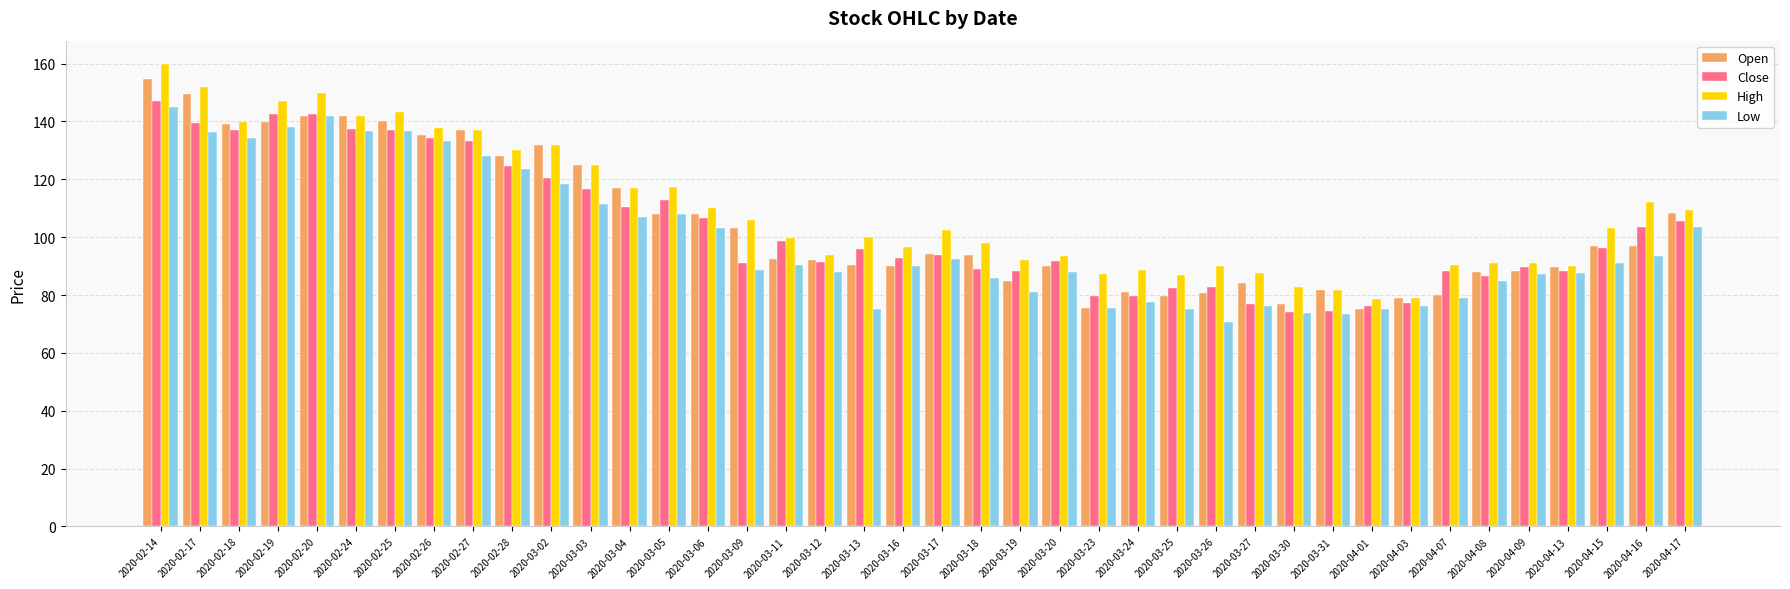

What is the lowest value of the High series?

78.7